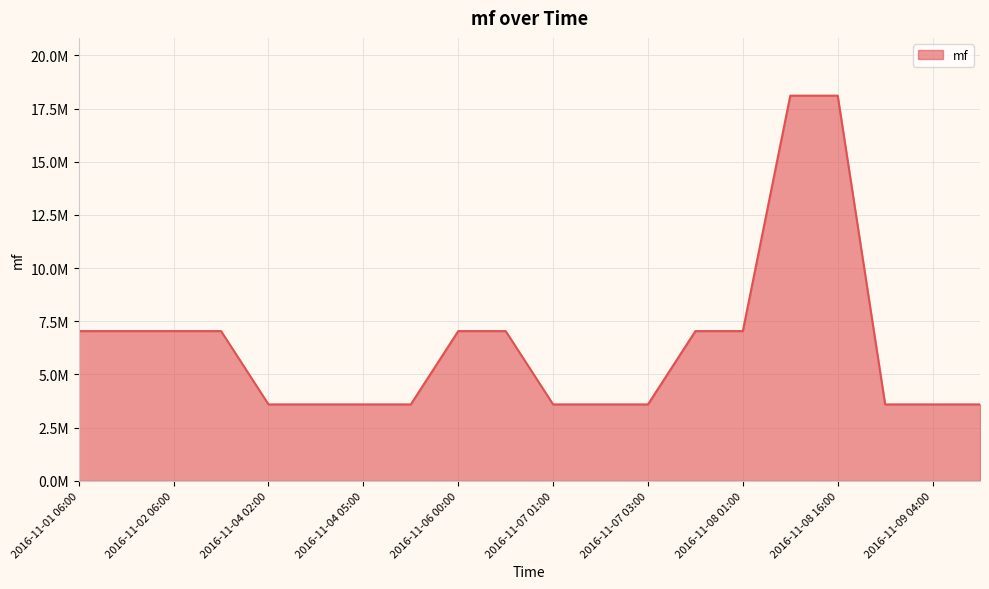

What is the difference between the maximum and minimum values?

14512020